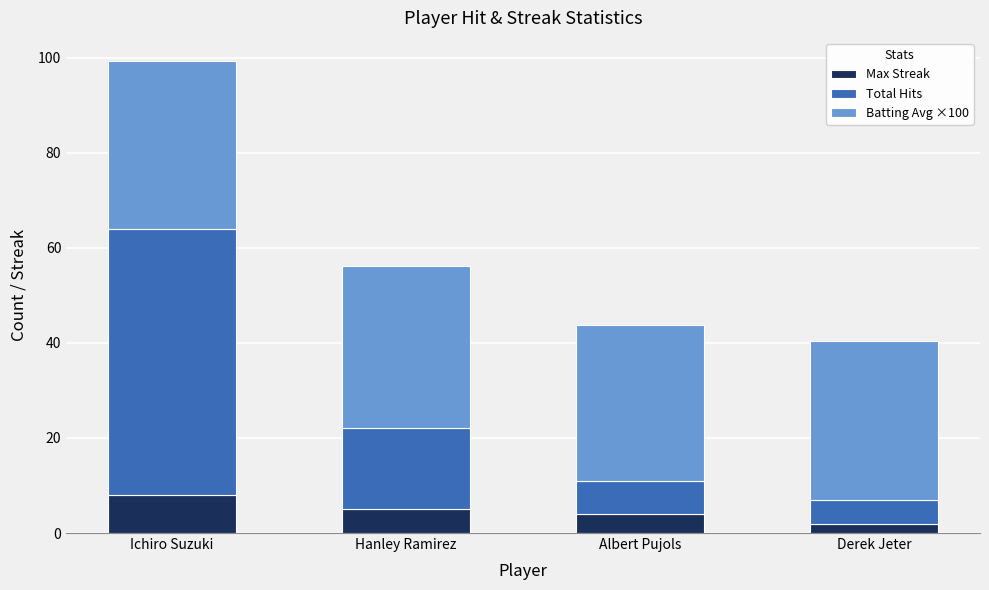

How many data points in Max Streak are less than 5?

2